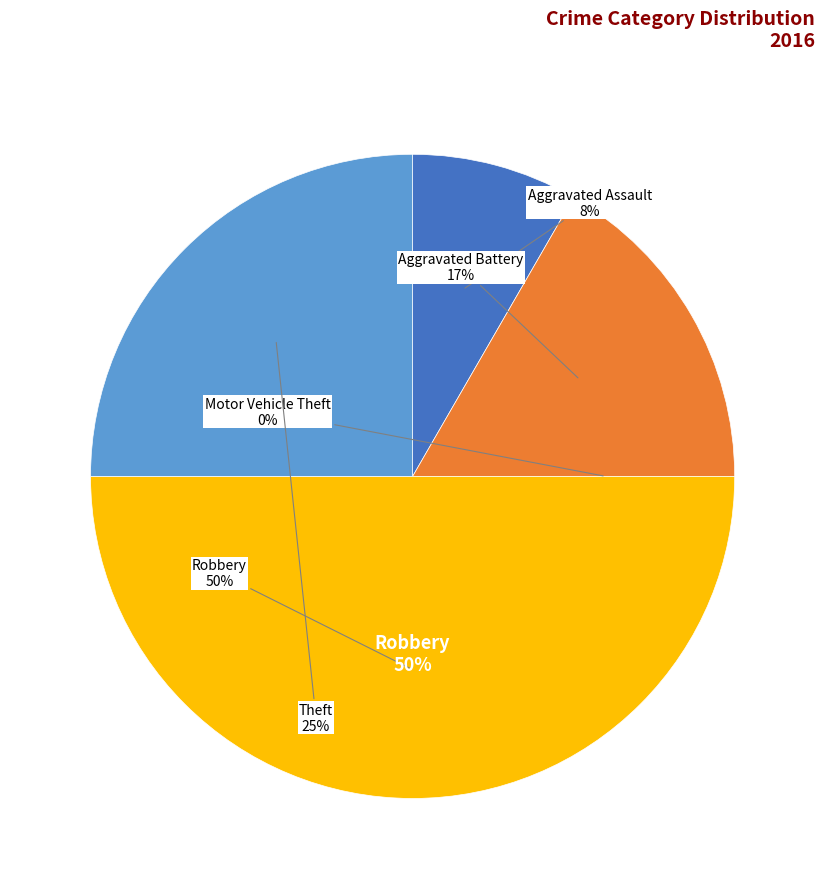

Which has a higher value, Aggravated Battery or Aggravated Assault?

Aggravated Battery